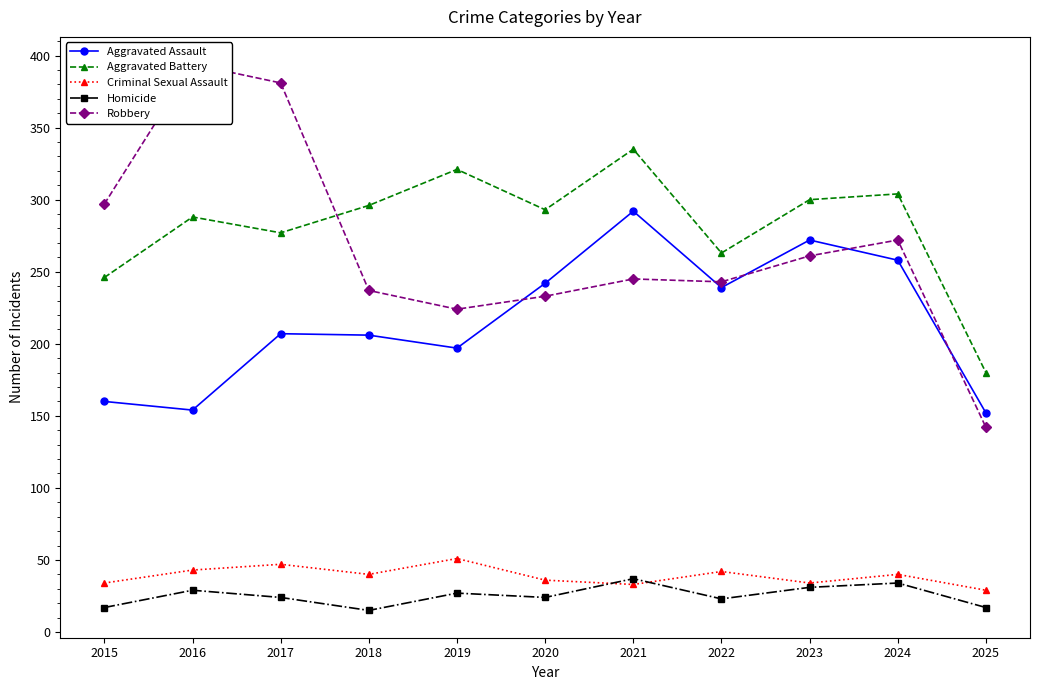

Count the number of categories in the chart.

11